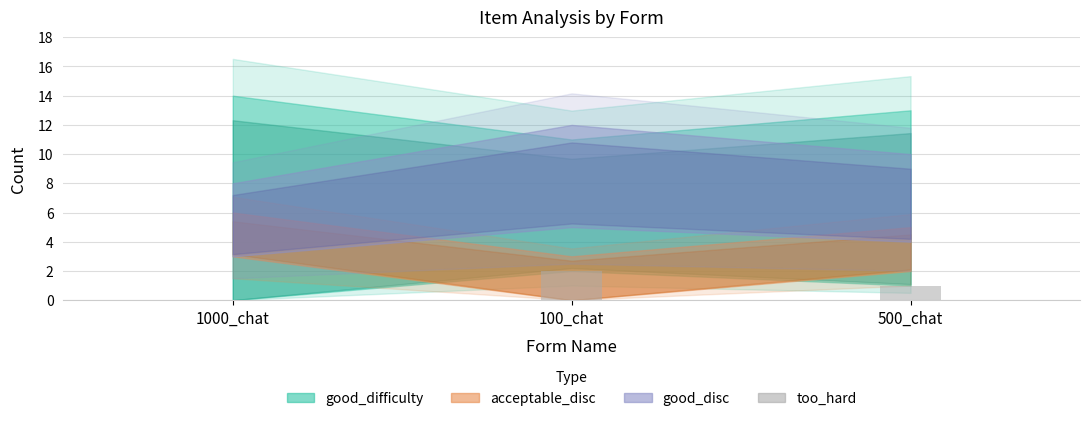

Are the bars grouped side by side (vs. stacked)?

No